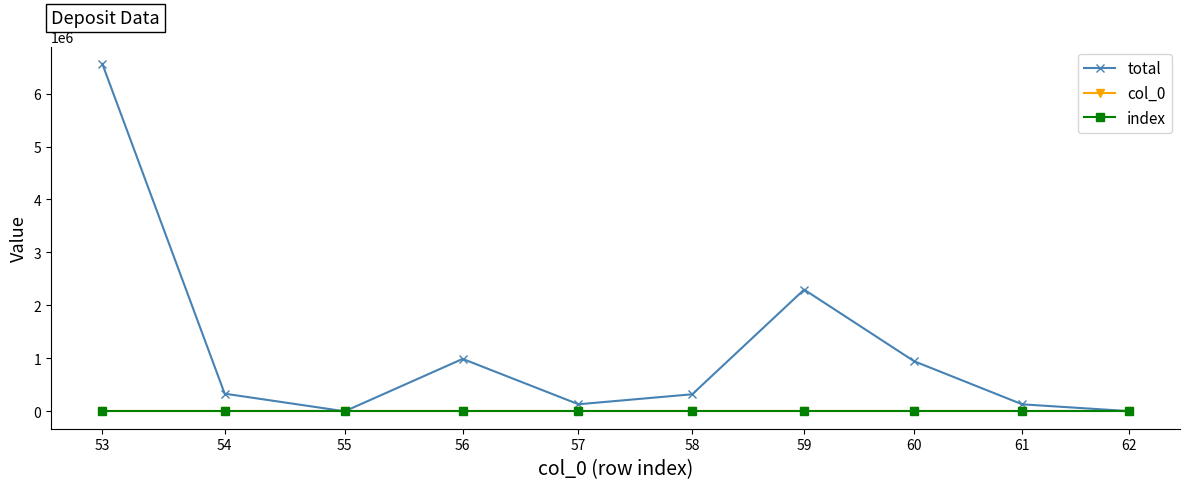

Which category has the lowest value in the index series?

53